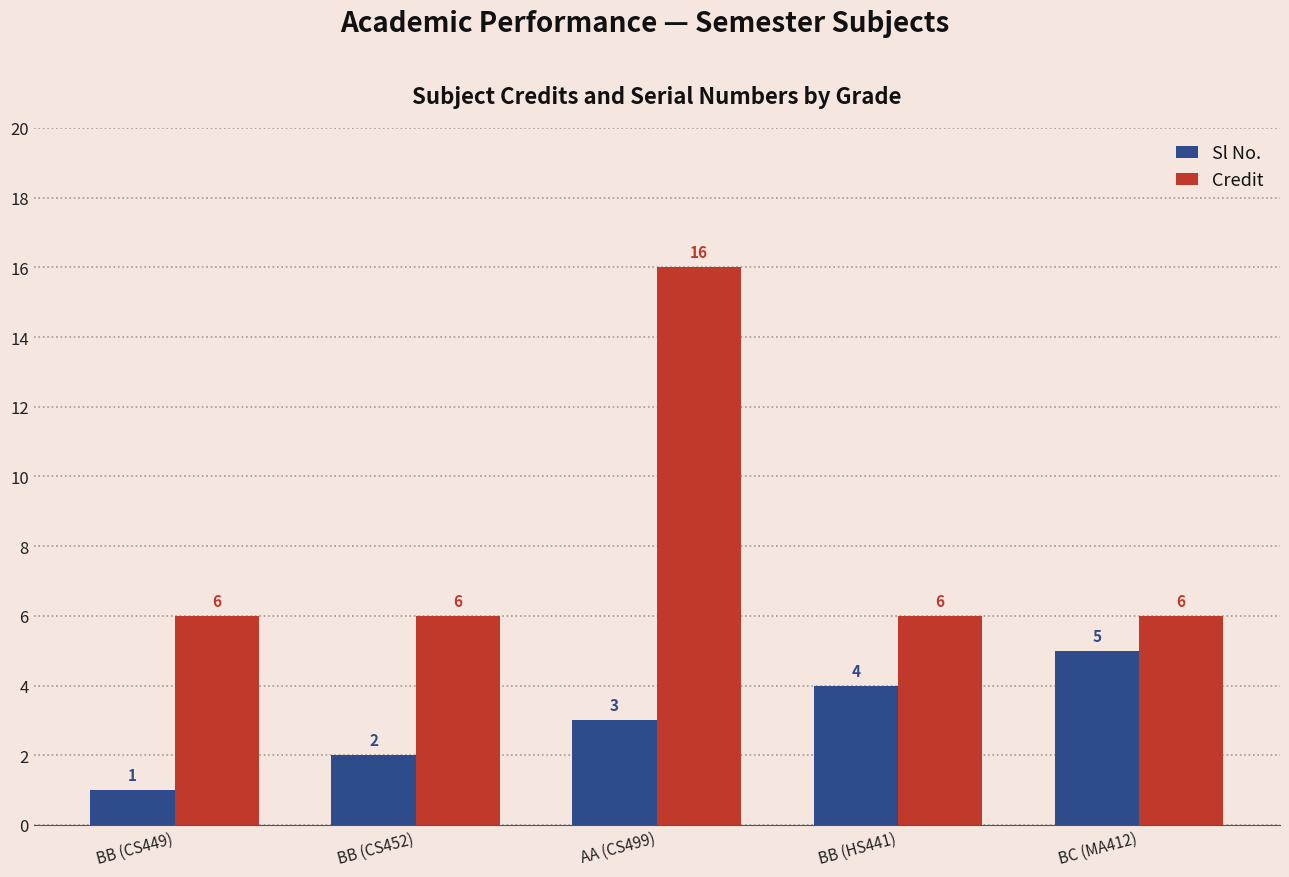

Which series has the widest spread of values?

Credit